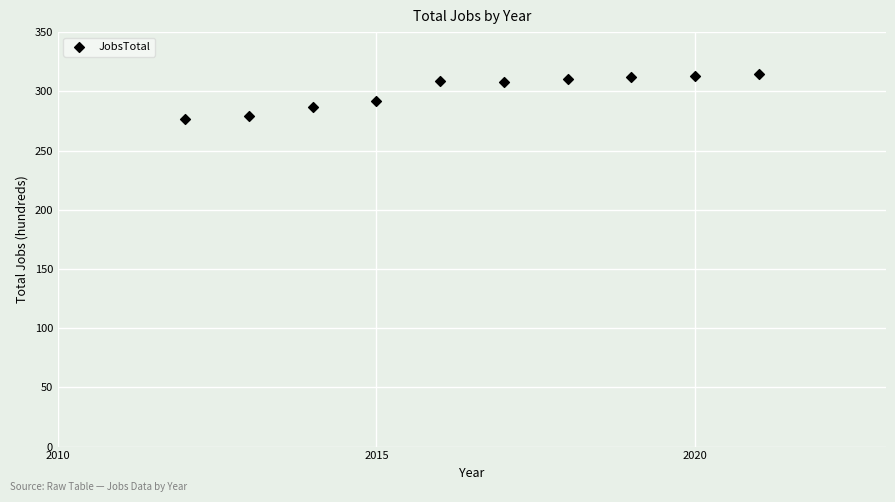

What is the range of X values (max minus min)?

9